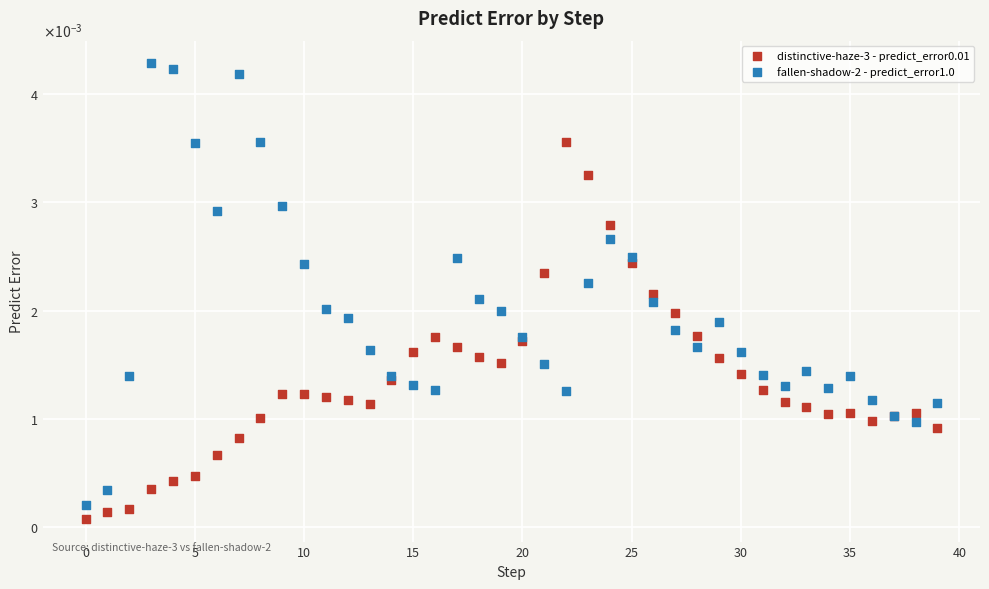

What are all the series names shown in the legend?

distinctive-haze-3 - predict_error0.01, fallen-shadow-2 - predict_error1.0